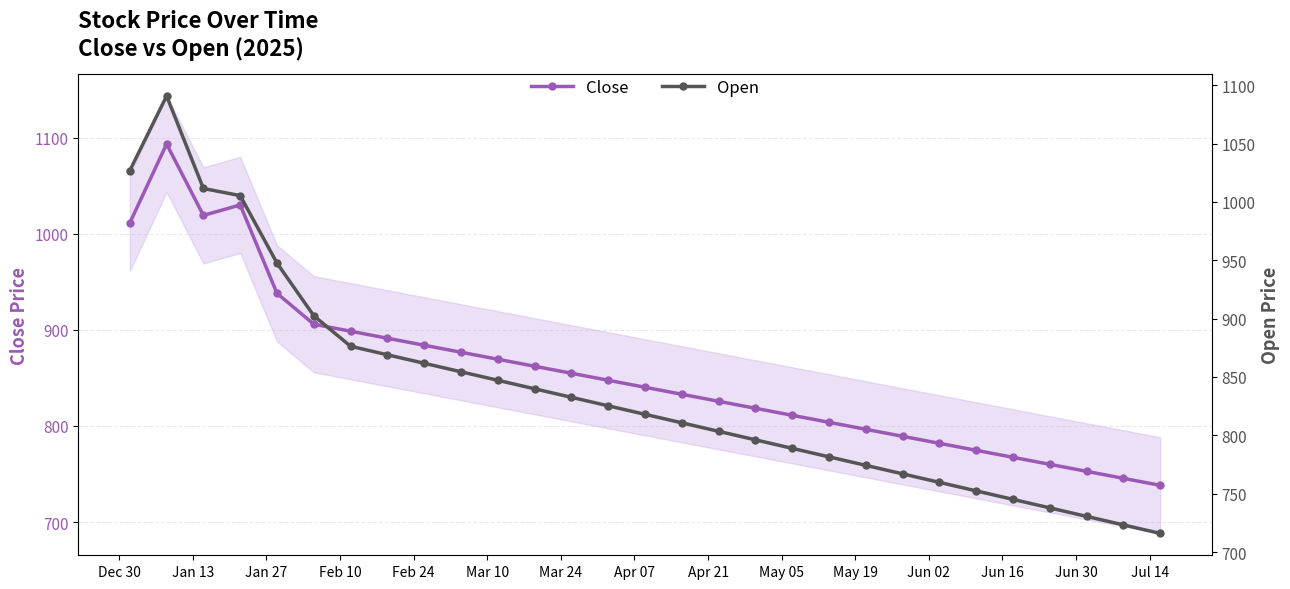

At how many categories does at least one series exceed 902?

6